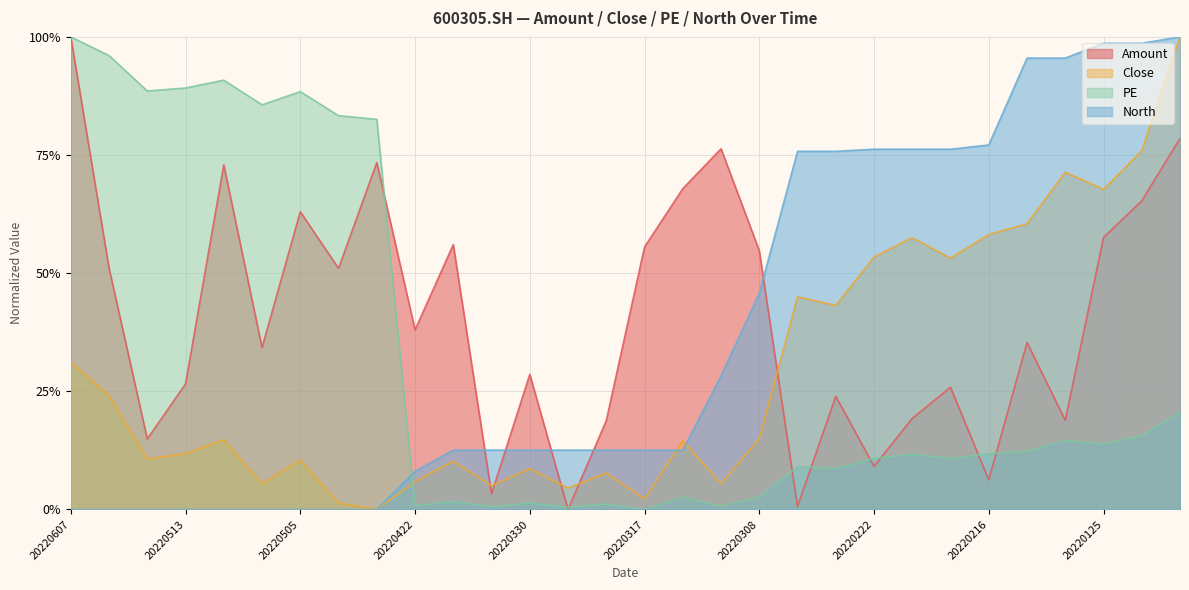

How many intersections are there between North and PE?

1